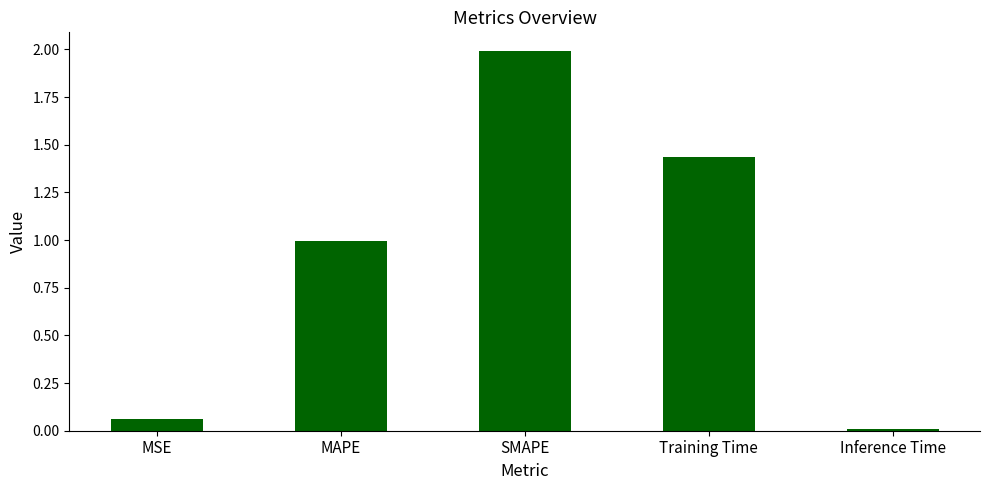

The chart shows a value of 1.0 at MAPE. True or false?

True